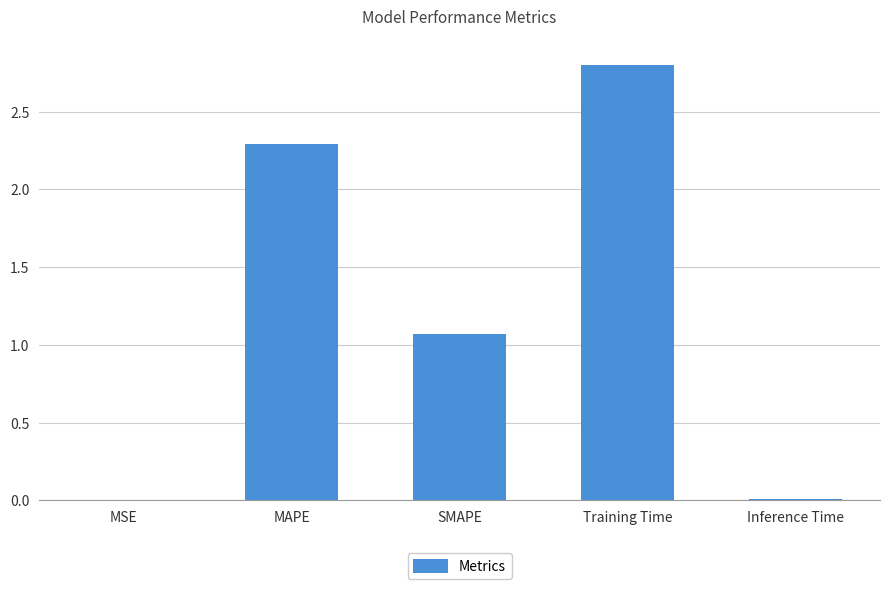

Is it true that the value at Training Time is 0.7?

False